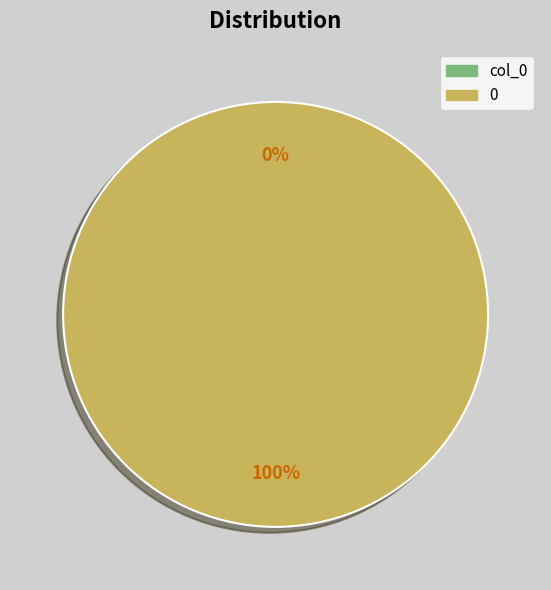

Does 0 represent more than half of the total?

Yes